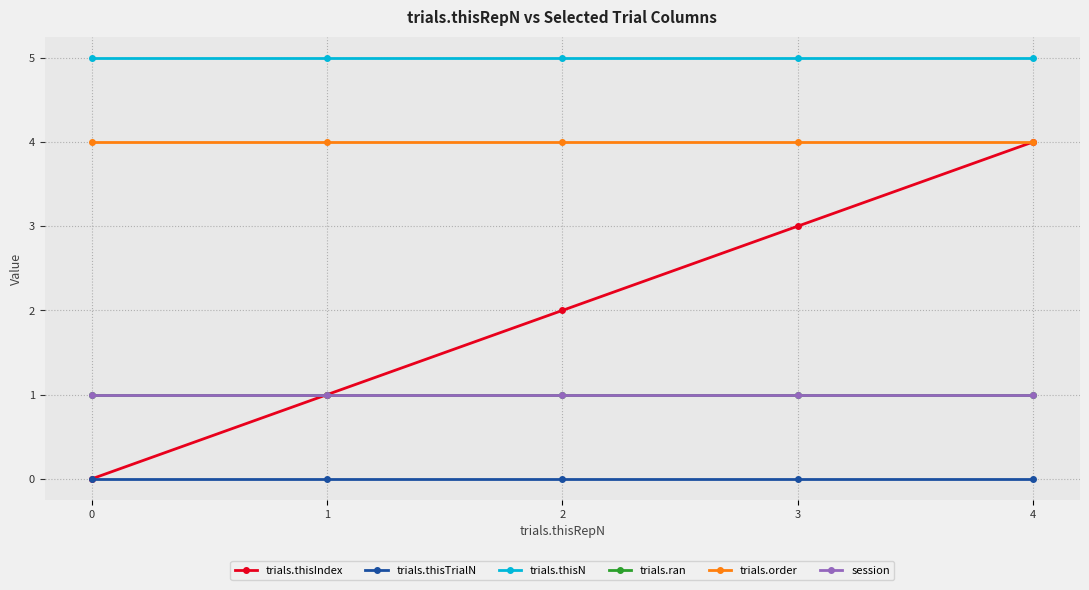

Reading left to right, extract all data points from this chart.

trials.thisIndex: 0=0	1=1	2=2	3=3	4=4
trials.thisTrialN: 0=0	1=0	2=0	3=0	4=0
trials.thisN: 0=5	1=5	2=5	3=5	4=5
trials.ran: 0=1	1=1	2=1	3=1	4=1
trials.order: 0=4	1=4	2=4	3=4	4=4
session: 0=1	1=1	2=1	3=1	4=1